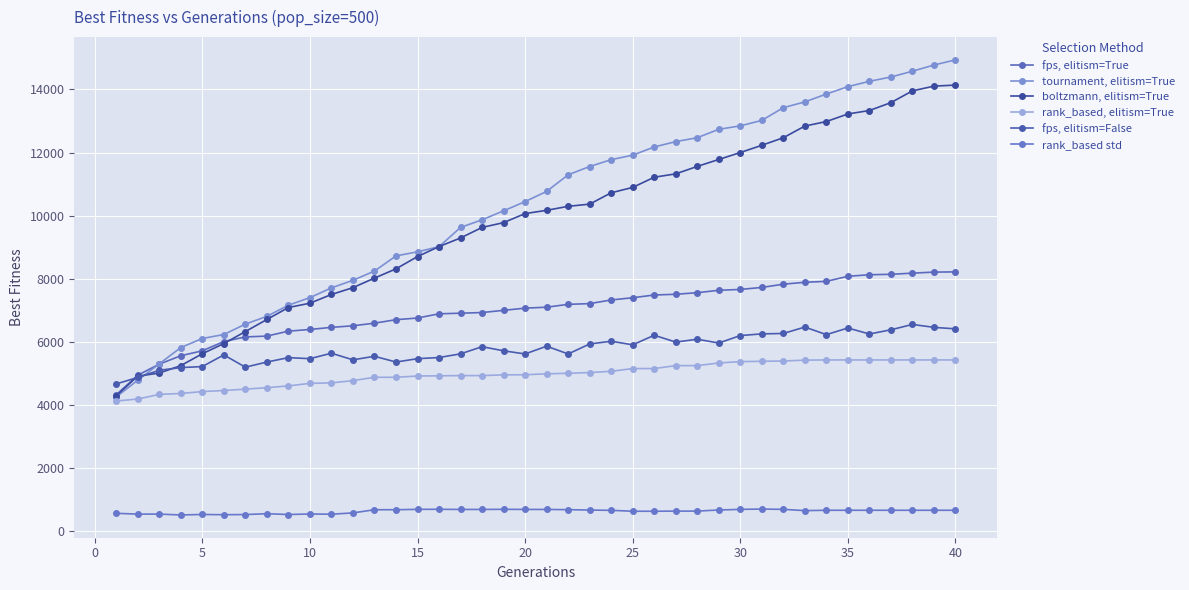

How many categories are shown in the chart?

40